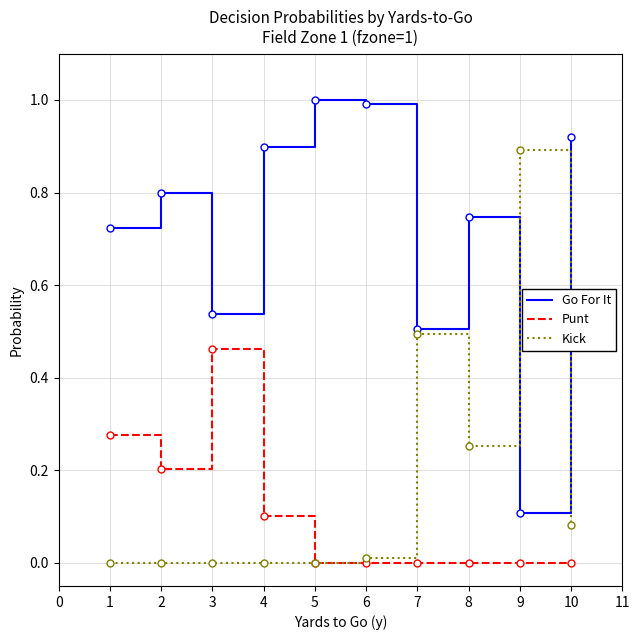

Rank the series by their maximum value, from lowest to highest.

Punt, Kick, Go For It